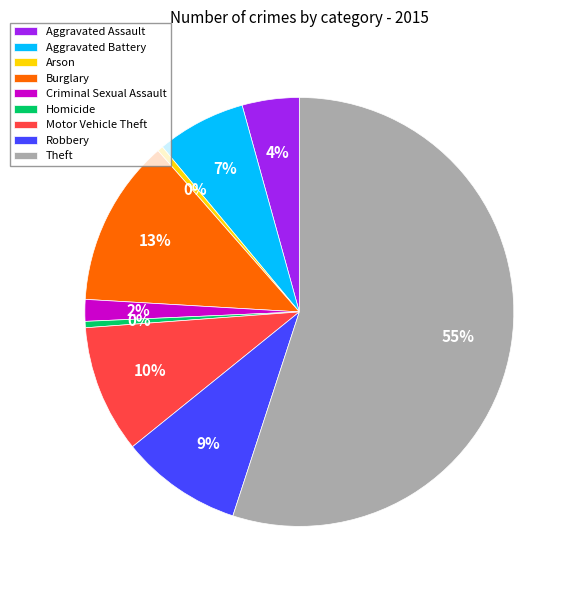

What is the largest slice in the pie chart?

Theft